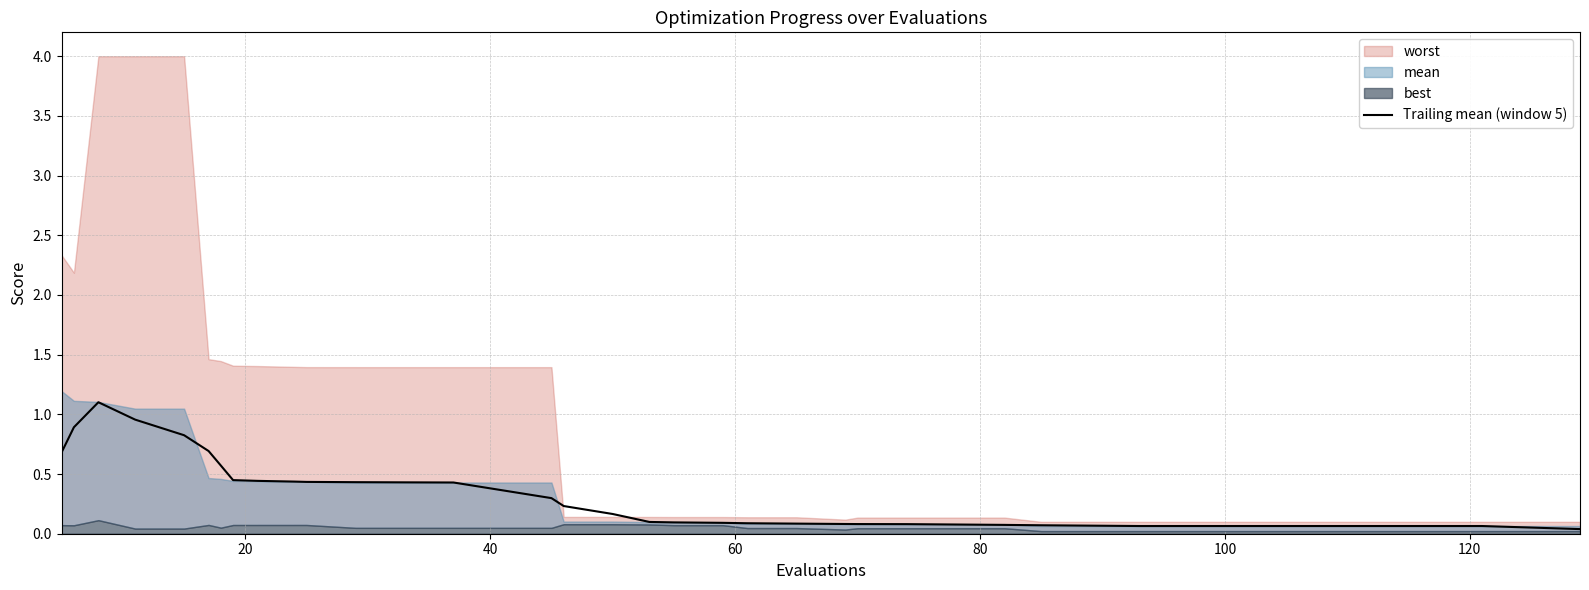

Reading left to right, extract all data points from this chart.

0.7	0.9	1.1	1.0	0.8	0.7	0.6	0.4	0.4	0.4	0.4	0.4	0.4	0.4	0.4	0.3	0.2	0.2	0.1	0.1	0.1	0.1	0.1	0.1	0.1	0.1	0.1	0.1	0.1	0.1	0.1	0.1	0.1	0.1	0.1	0.1	0.1	0.1	0.1	0.0